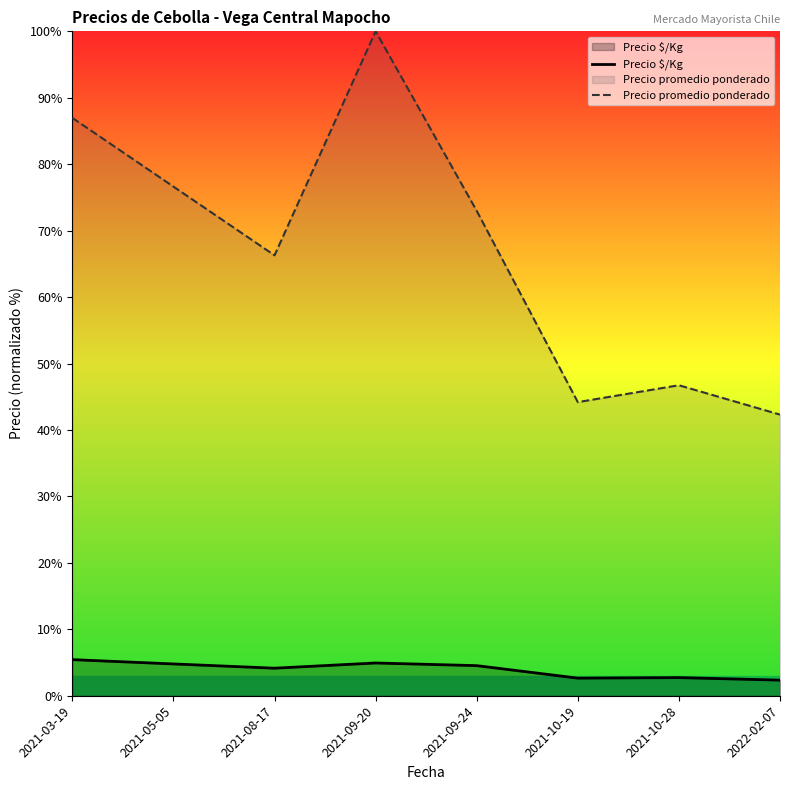

Which category has the lowest value across all series?

2022-02-07